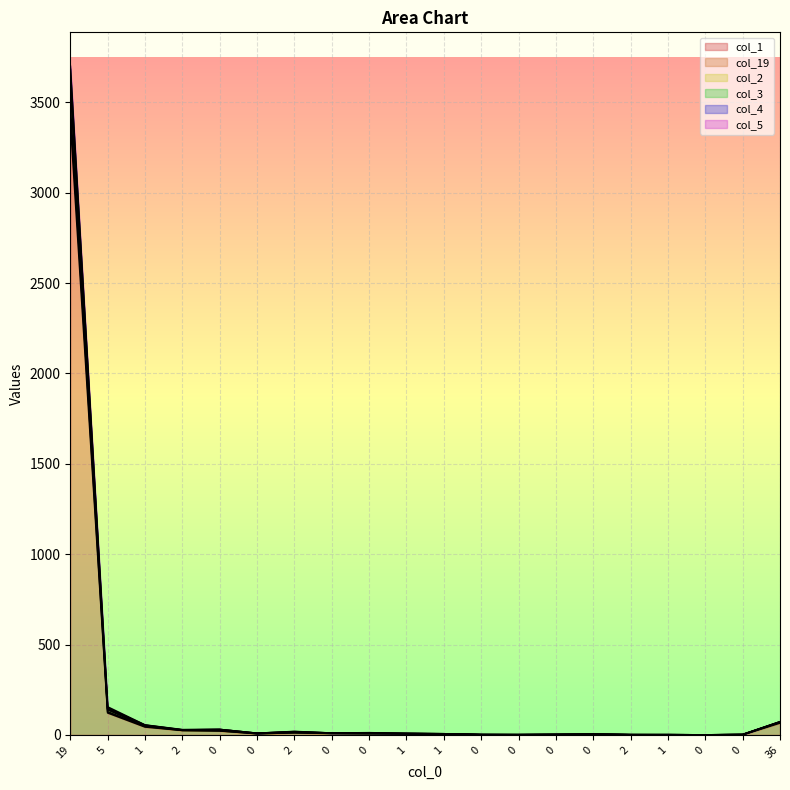

How many values in the col_1 series exceed 7?

8